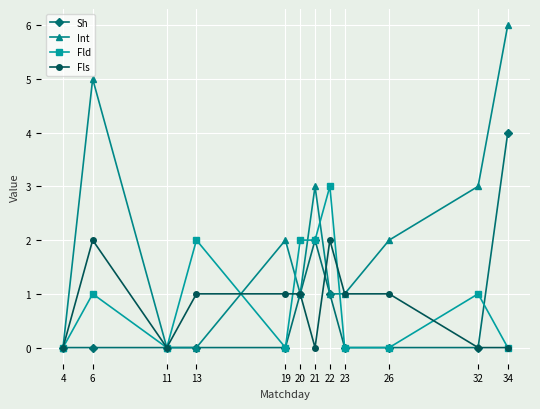

Reading left to right, transcribe all the data shown in this chart.

Sh: 4=0	6=0	11=0	13=0	19=0	20=1	21=2	22=1	23=0	26=0	32=0	34=4
Int: 4=0	6=5	11=0	13=0	19=2	20=1	21=3	22=1	23=1	26=2	32=3	34=6
Fld: 4=0	6=1	11=0	13=2	19=0	20=2	21=2	22=3	23=0	26=0	32=1	34=0
Fls: 4=0	6=2	11=0	13=1	19=1	20=1	21=0	22=2	23=1	26=1	32=0	34=0